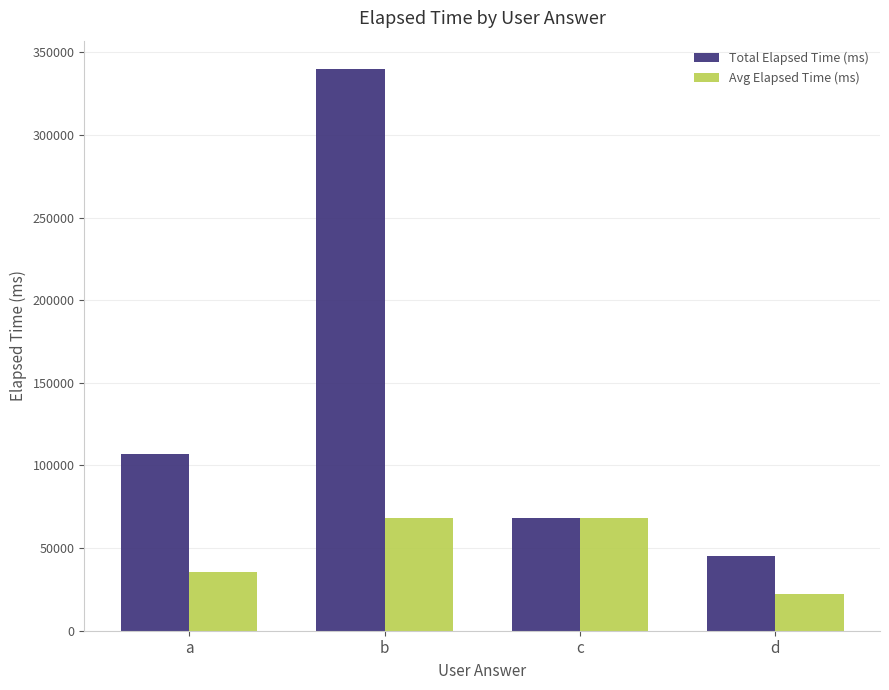

What is the highest value of the Total Elapsed Time (ms) series?

340000